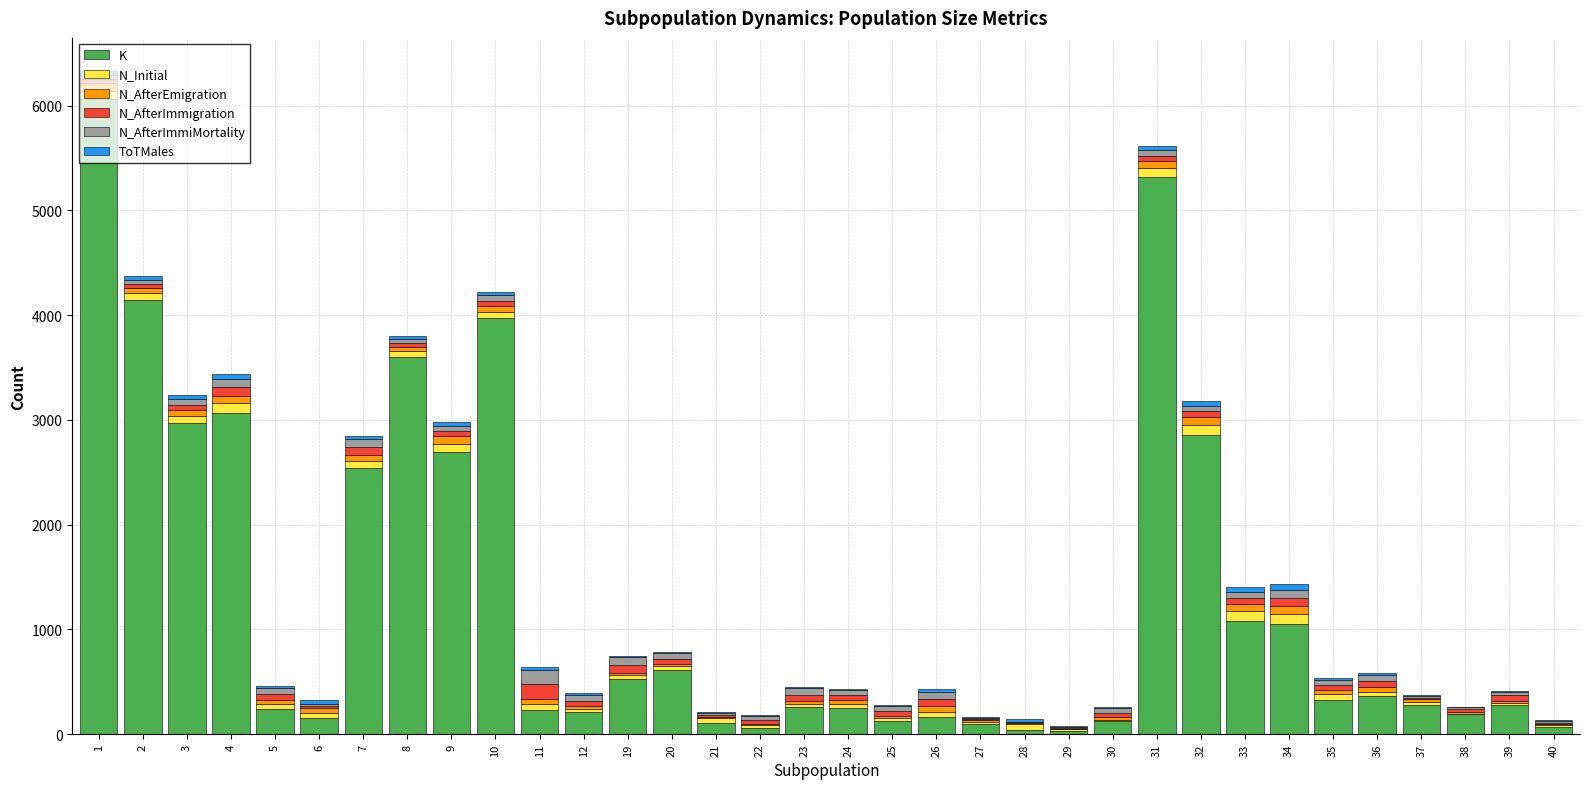

What is the maximum value for K?

6067